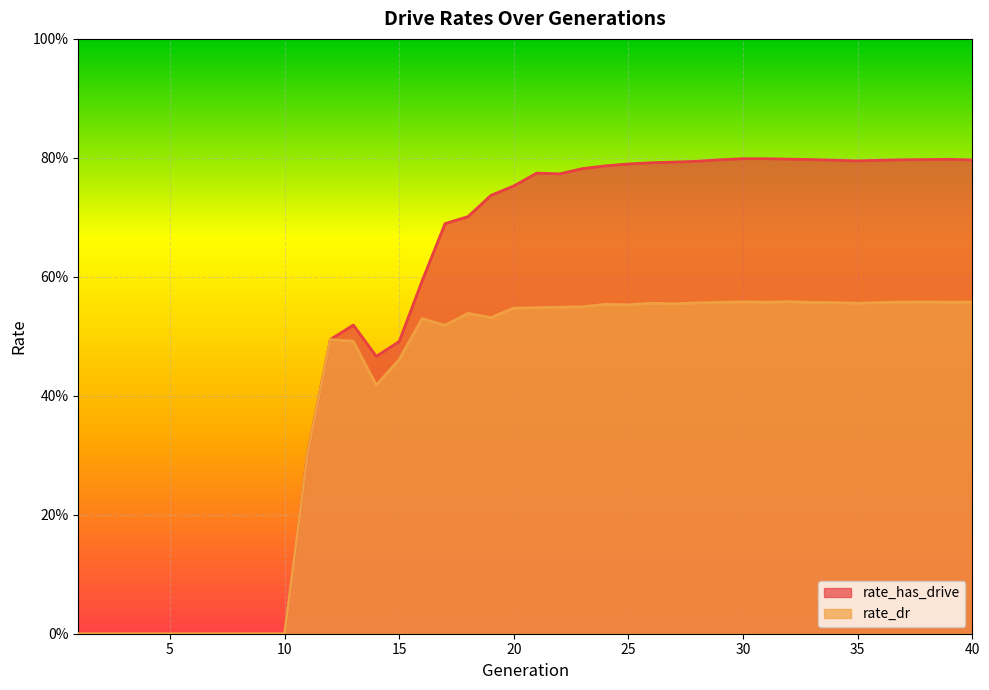

Where is the first local maximum for rate_has_drive?

13